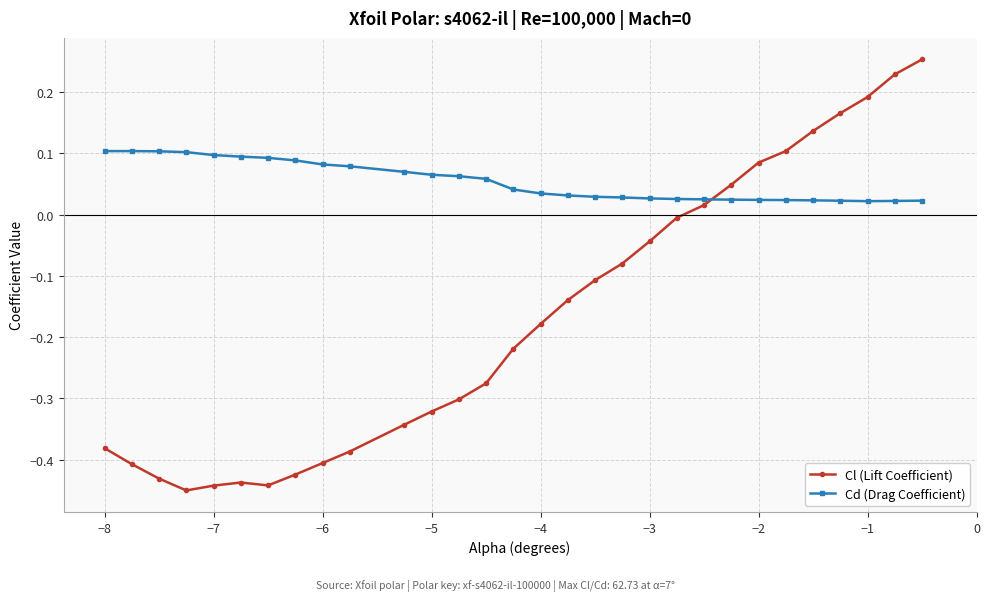

True or false: Cd (Drag Coefficient) has more than 0 interior local peaks.

True